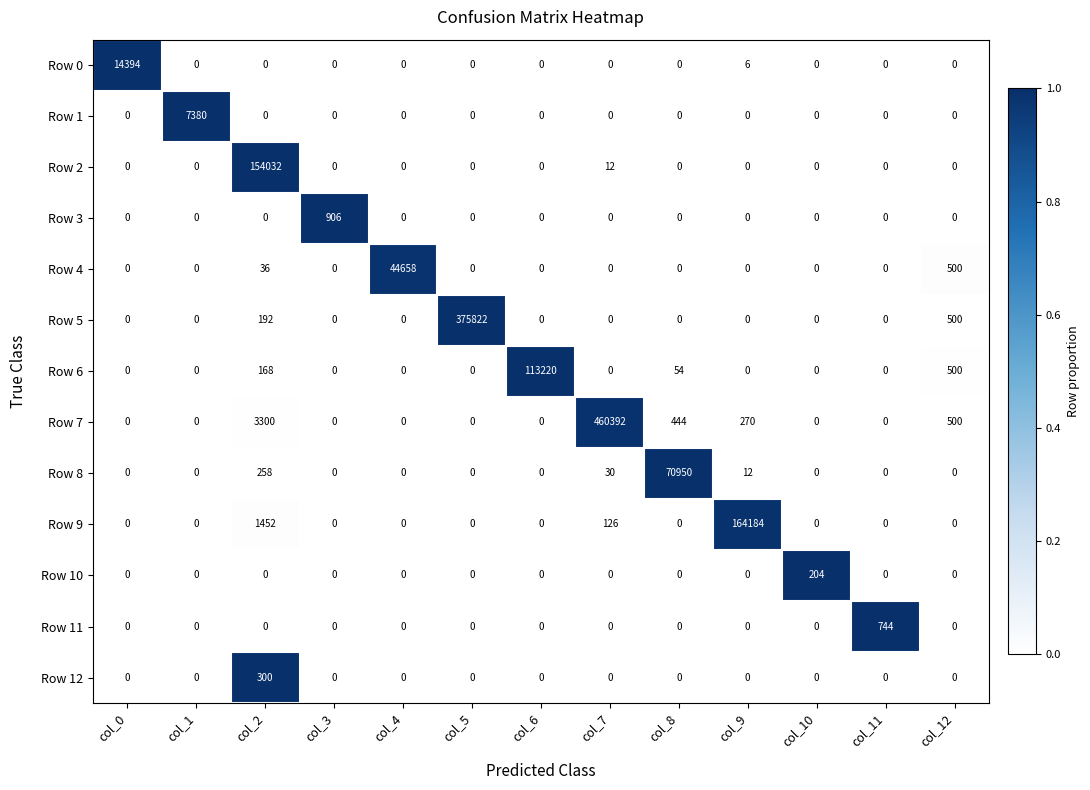

At which label is Row 5 closest to 187911?

col_12